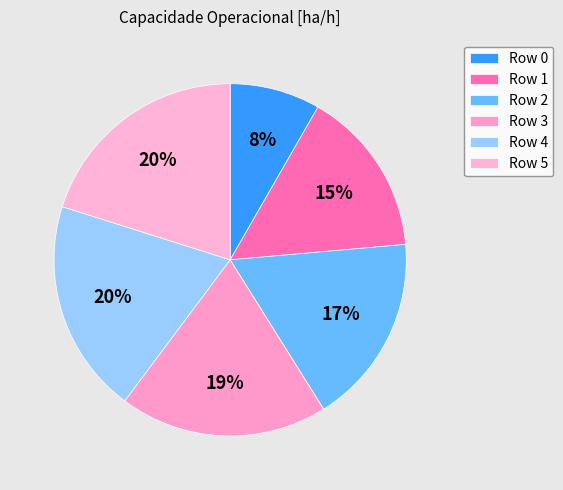

Rank the categories by value from highest to lowest.

5, 4, 3, 2, 1, 0